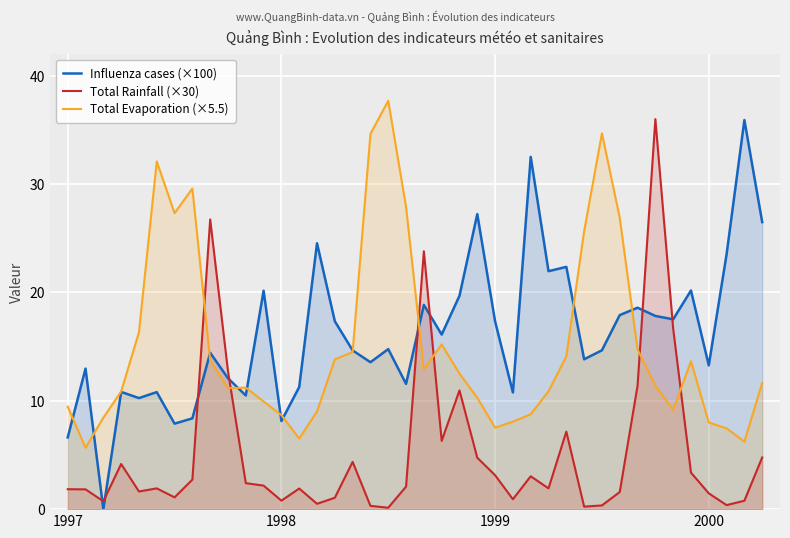

The Influenza cases (×100) series shows 2.9 at 1997. True or false?

False